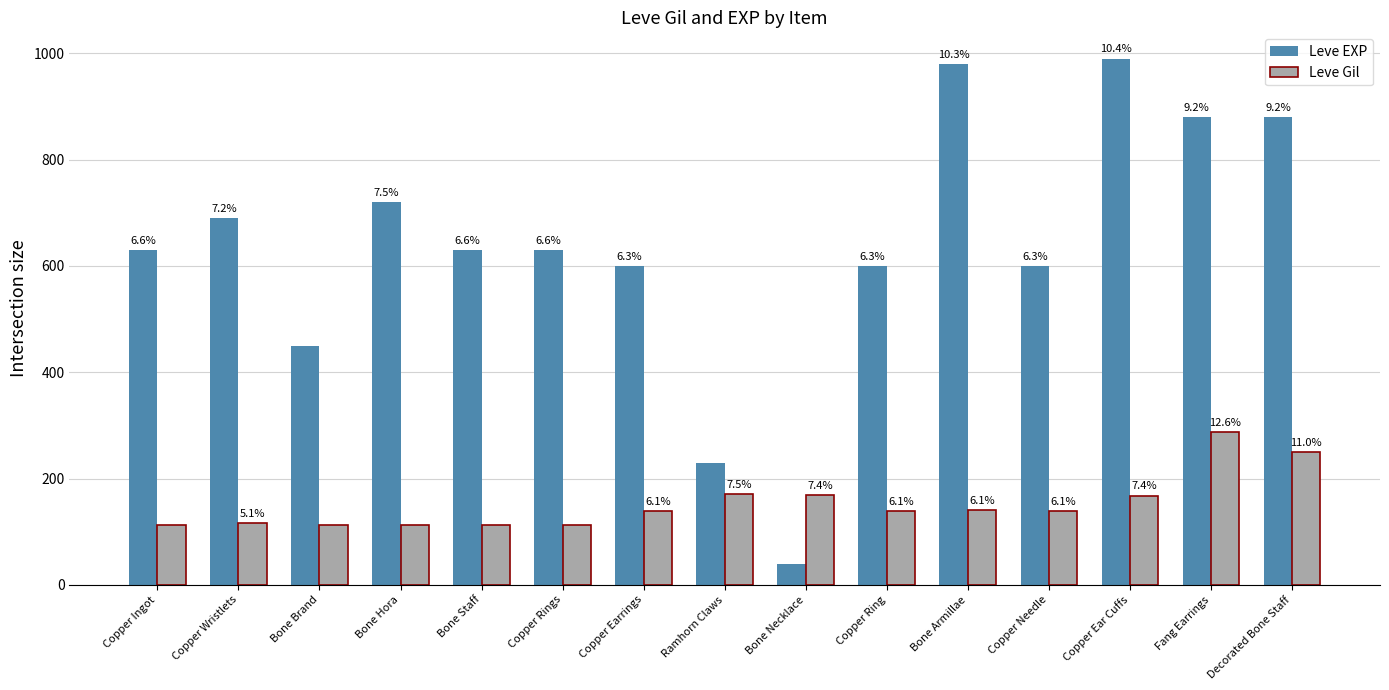

How many bars are there in each group?

2